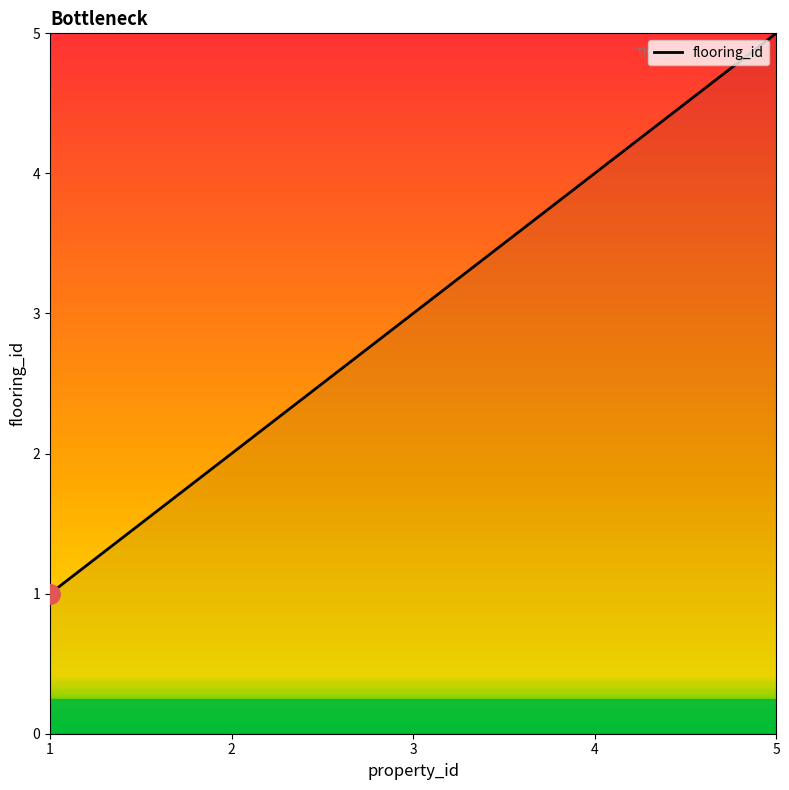

What is the average value?

3